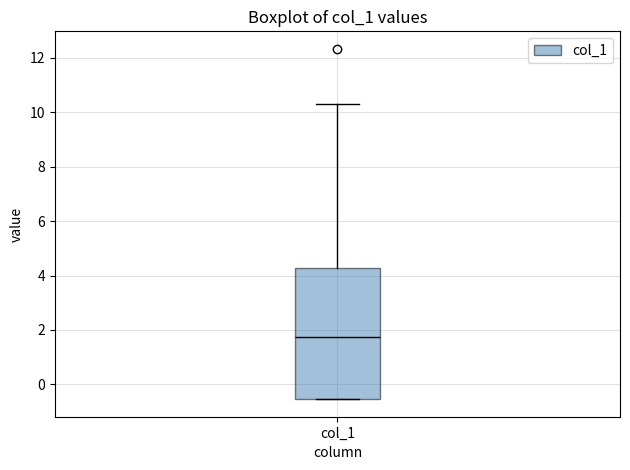

Read this box plot against the y-axis: the position of the median line, the range covered by the box, and the ends of both whiskers. The values are not printed on the chart, so give them approximately, as read against the axis.

median 1.8, box -0.6 to 4.2, whiskers -0.6 to 10.4